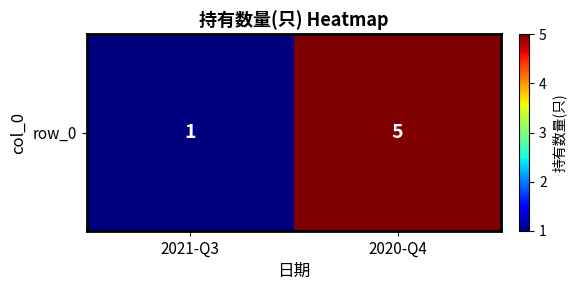

Reading right to left, what are all the values shown in this chart?

2020-Q4=5	2021-Q3=1